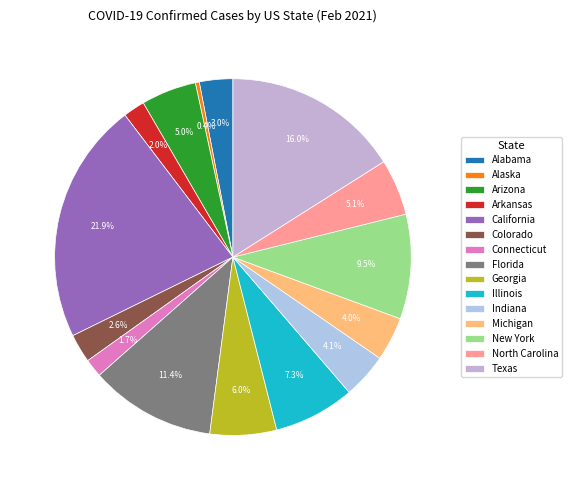

How much of the chart is everything except Connecticut?

98.3%